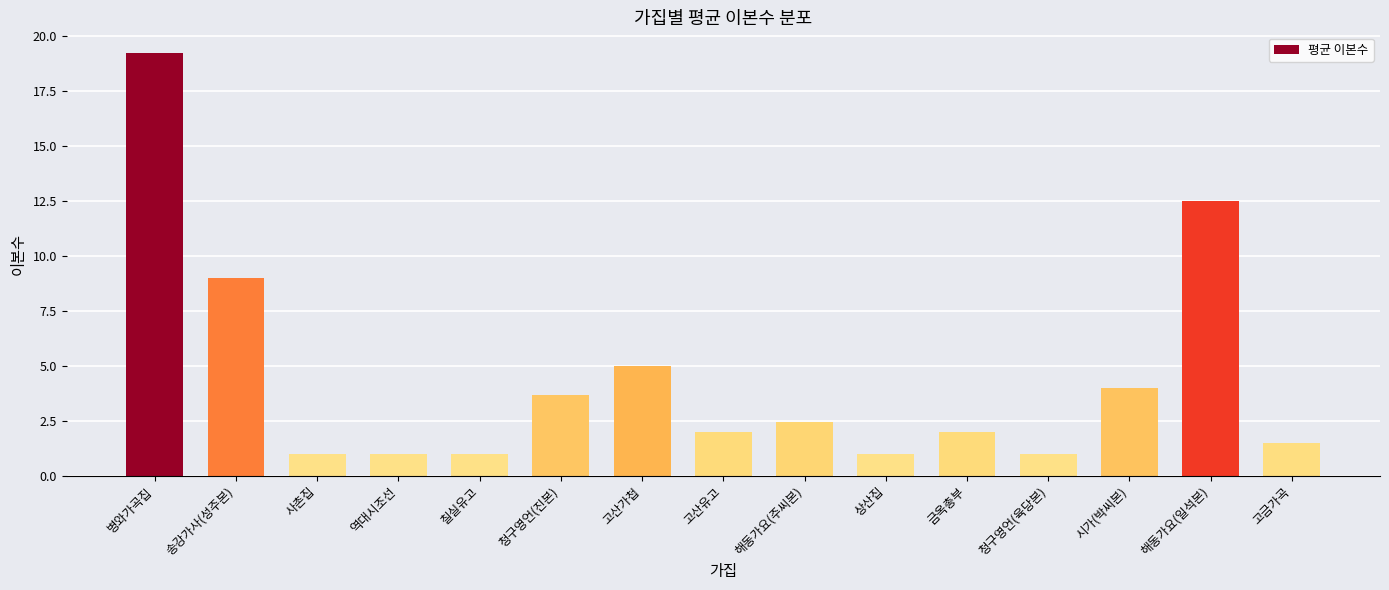

Is it true that the value at 고산유고 is 2.0?

True